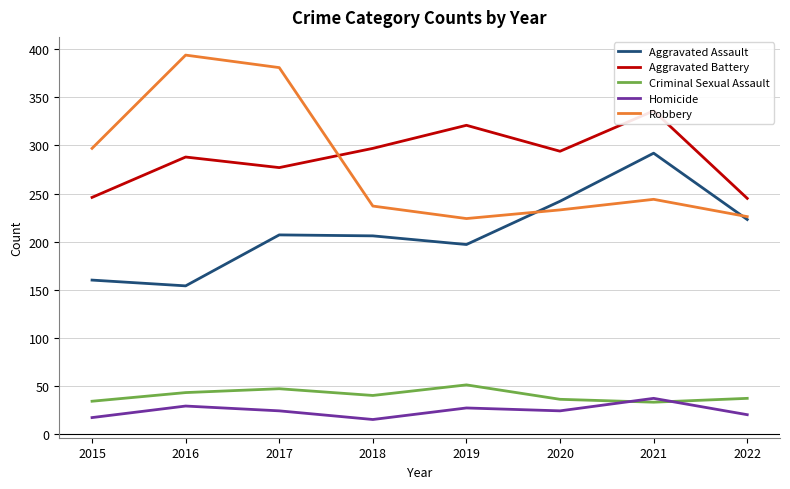

What is the total value across all series at 2021?

942